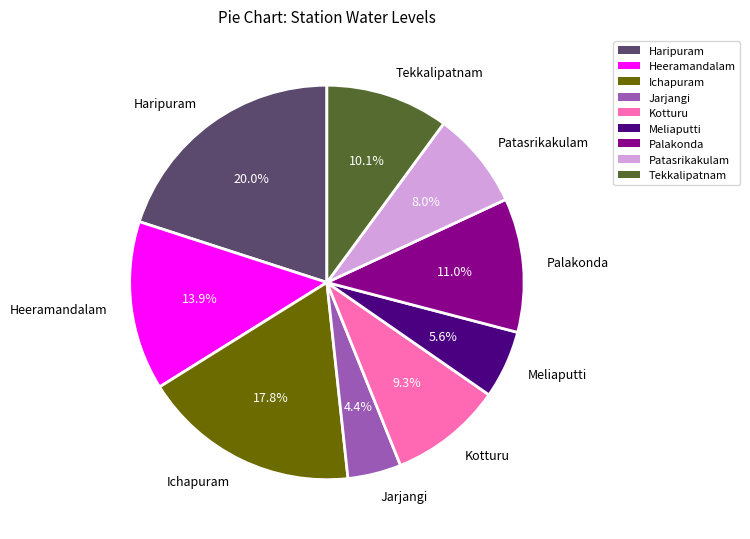

True or false: Jarjangi accounts for 4% of the total.

True